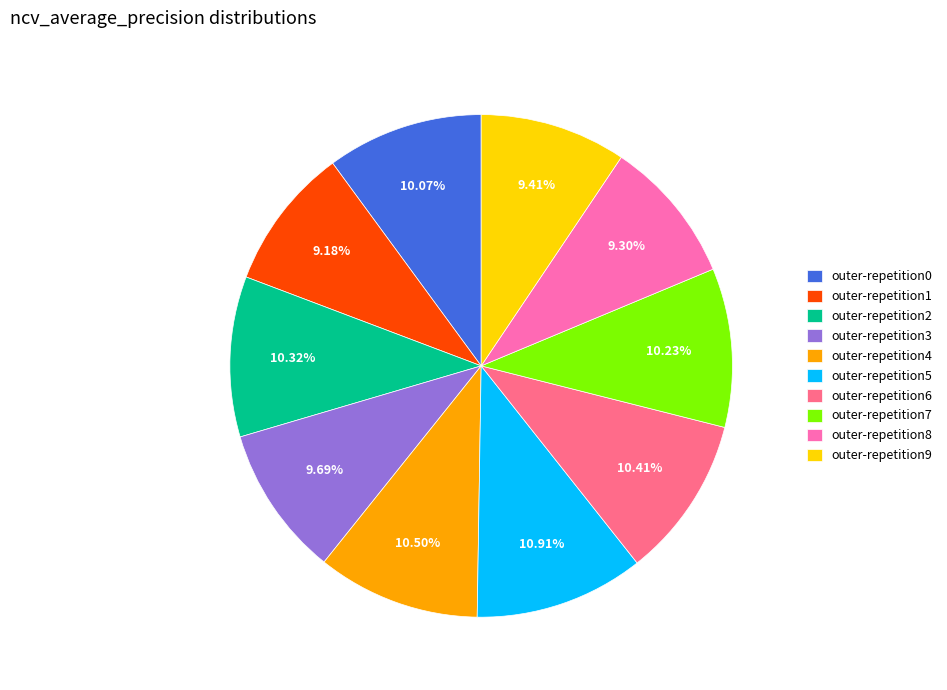

Is the sum of outer-repetition9 and outer-repetition3 greater than half?

No